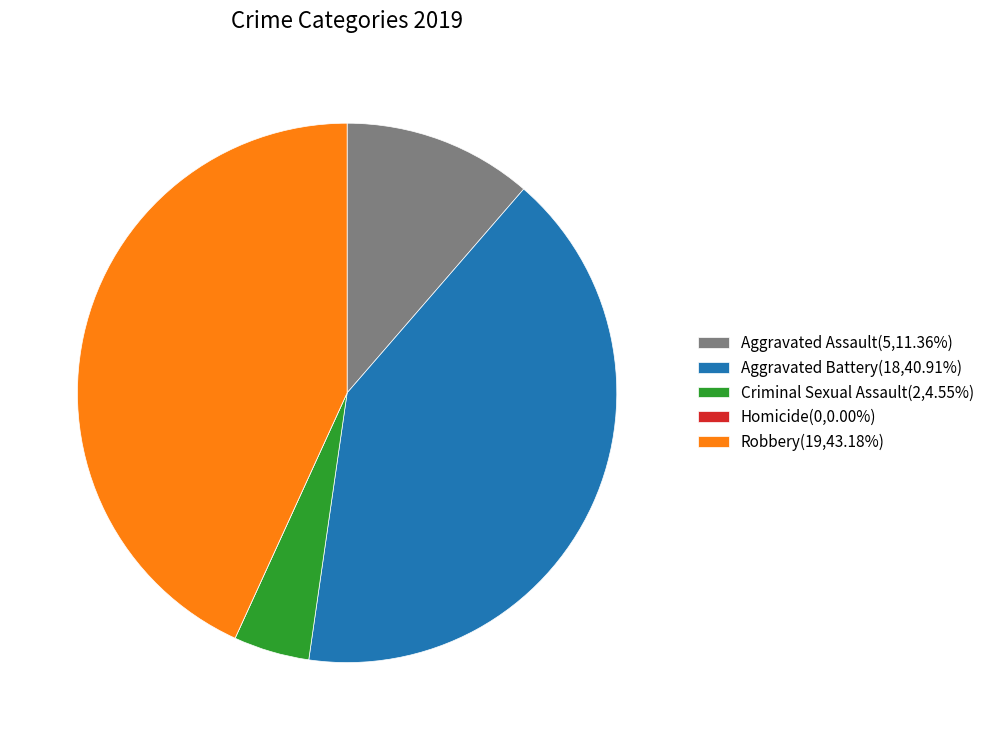

Does any single category account for the majority?

No